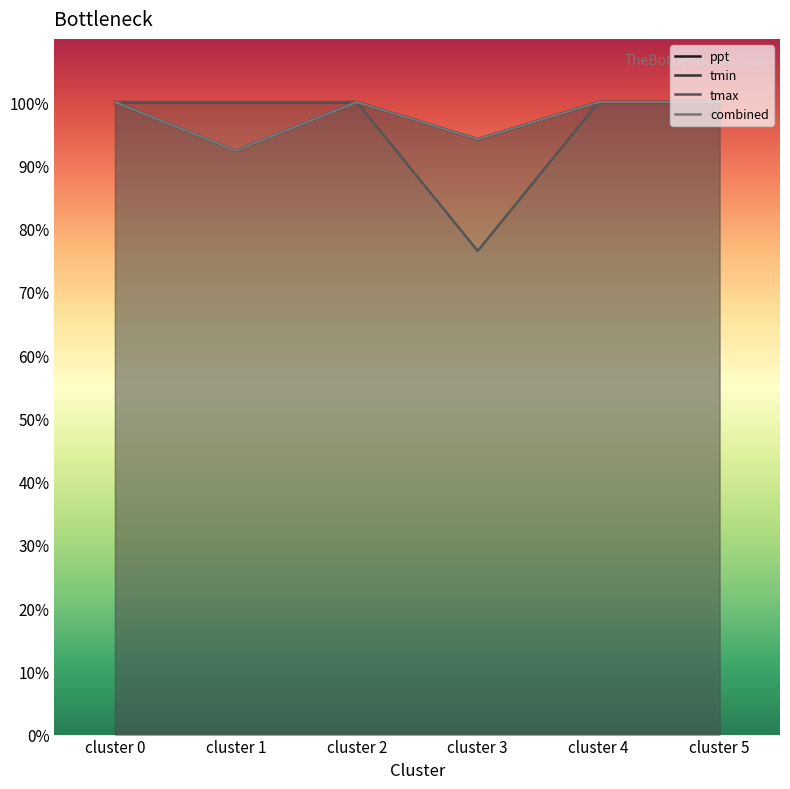

True or false: combined and tmin intersect in this chart.

False